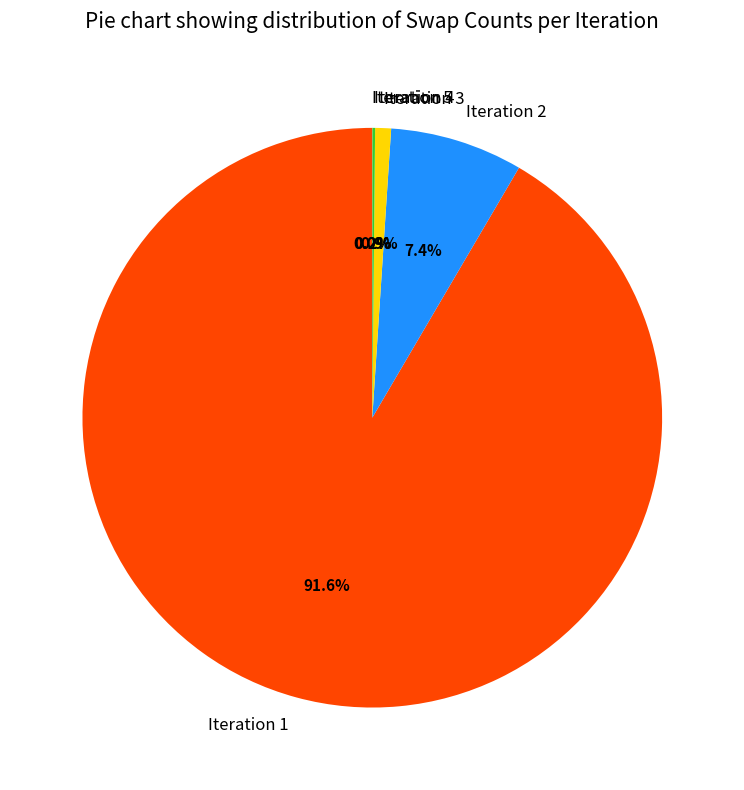

Which slice represents more than half of the pie?

Iteration 1